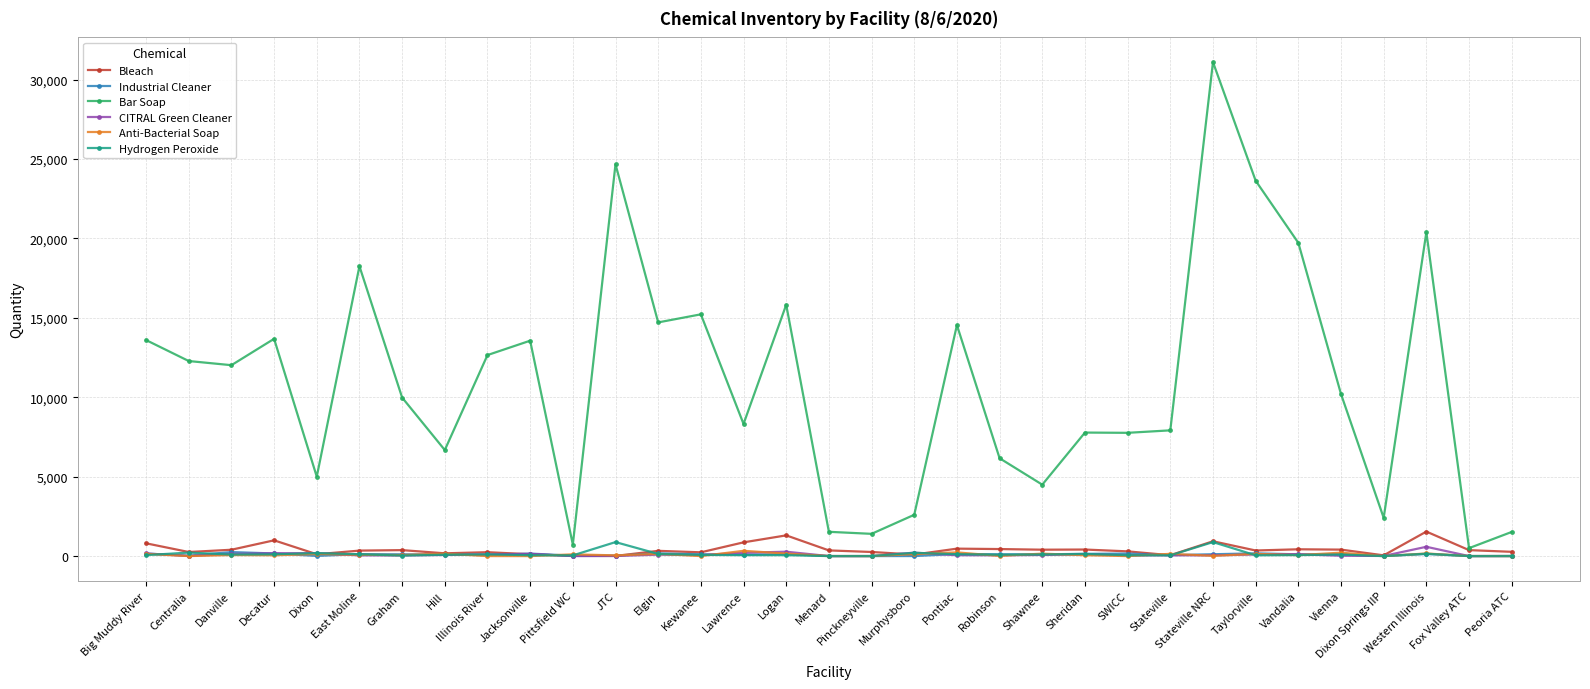

Which series has the widest spread of values?

Bar Soap